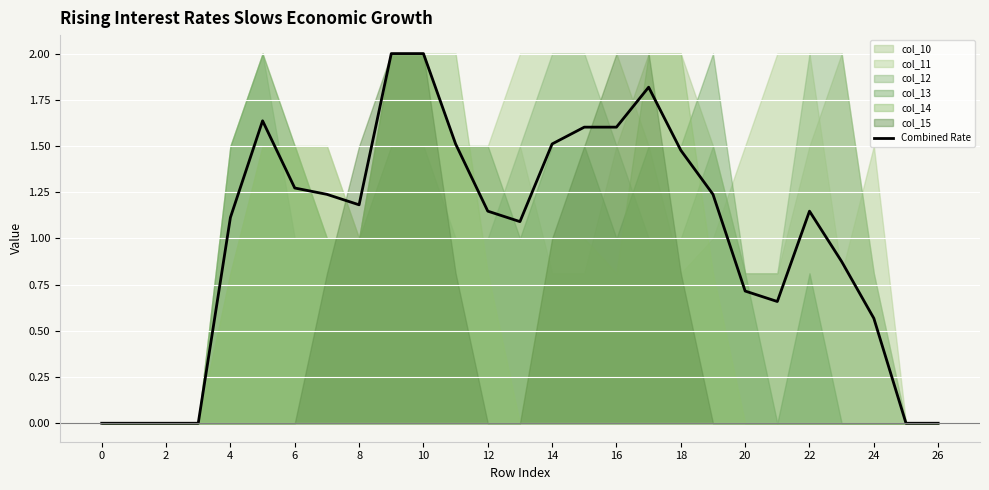

How many lines are shown in the chart?

1